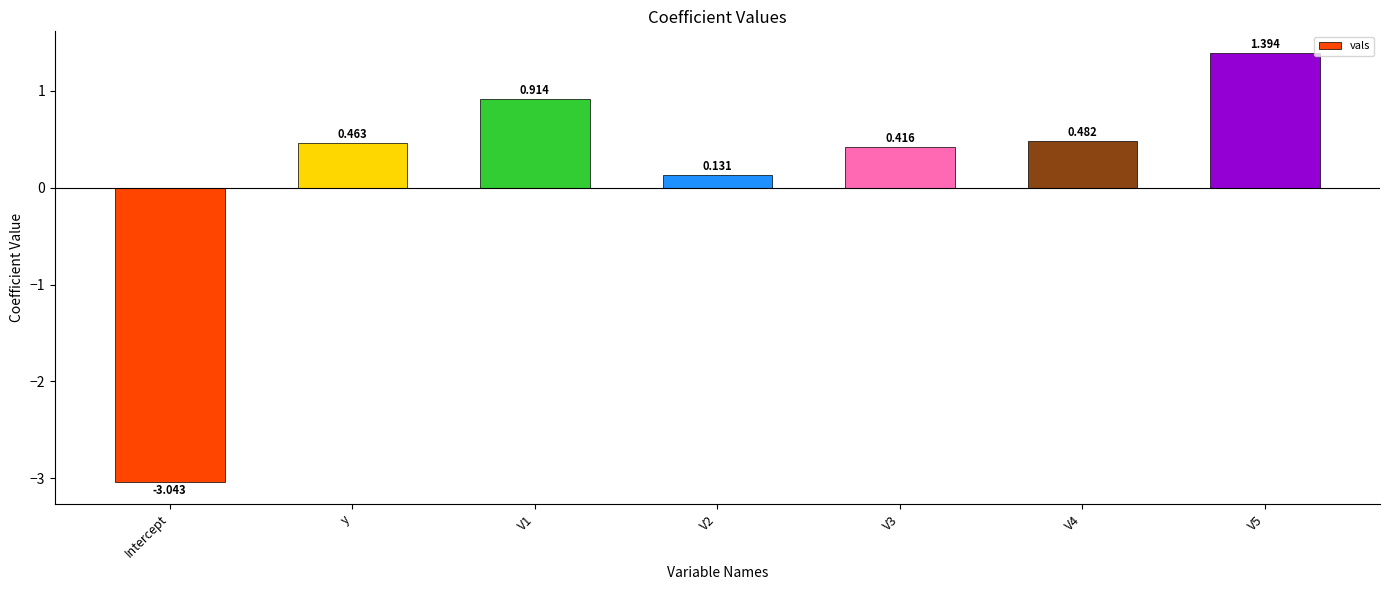

What is the difference between the second highest and second lowest values?

0.8